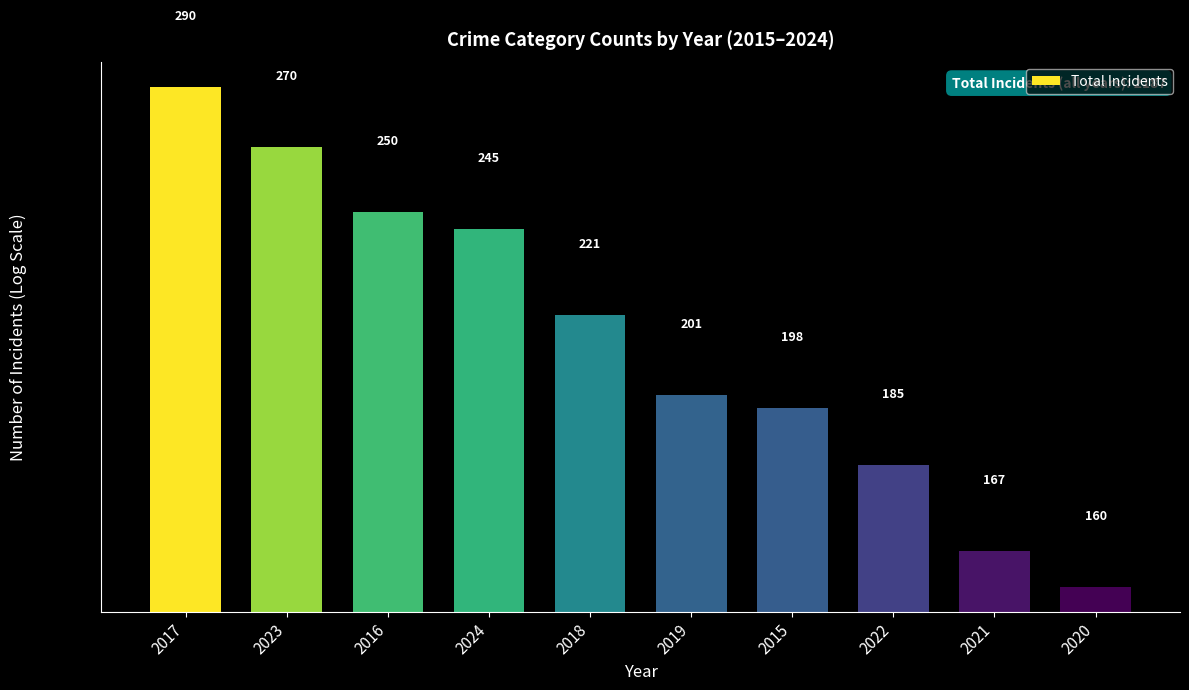

What is the label of the 2nd bar from the right?

2021